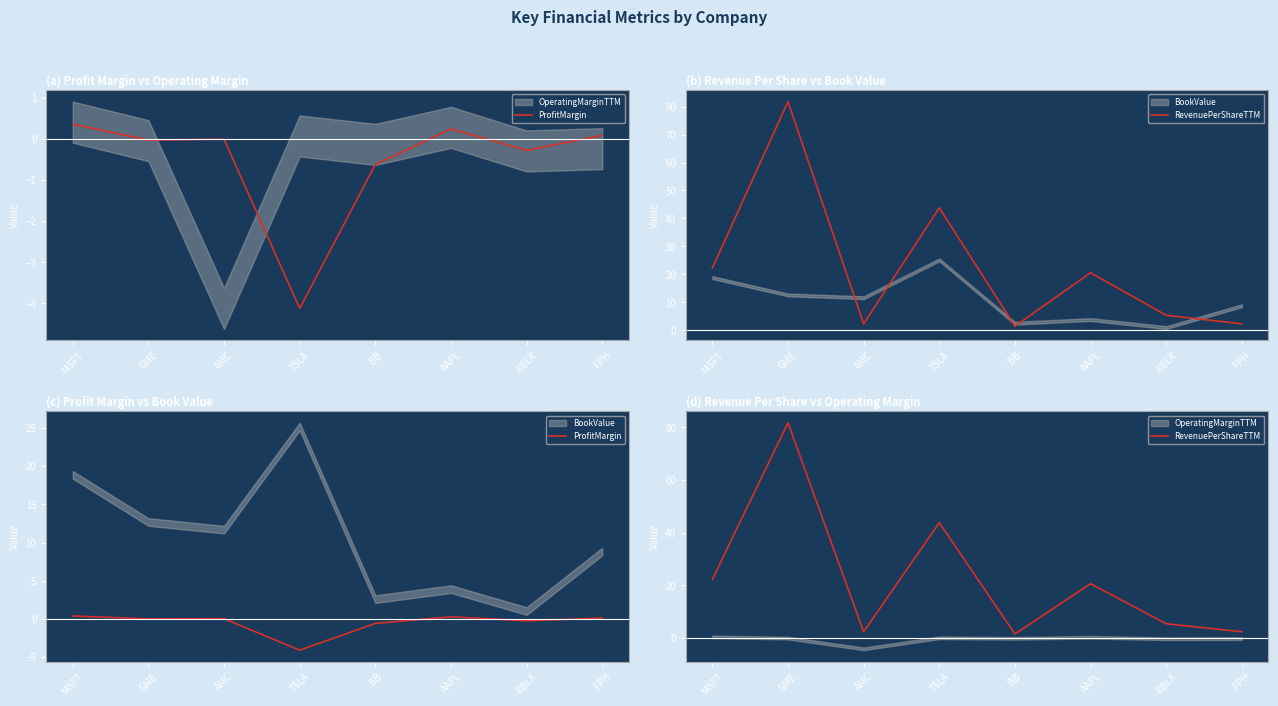

Reading left to right, what are all the values shown in this chart?

ProfitMargin: 0.4	-0.0	0.0	-4.1	-0.6	0.2	-0.3	0.1
RevenuePerShareTTM: 22.3	81.8	2.4	43.8	1.5	20.6	5.4	2.4